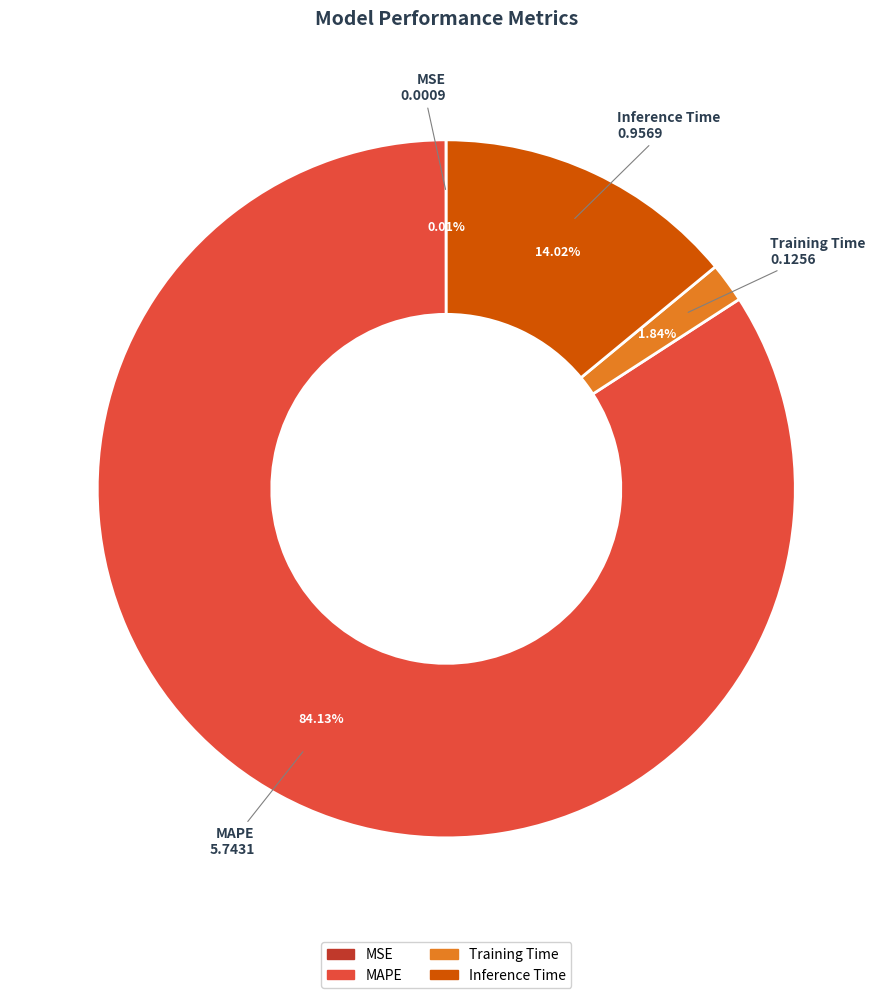

Which category accounts for the majority?

MAPE